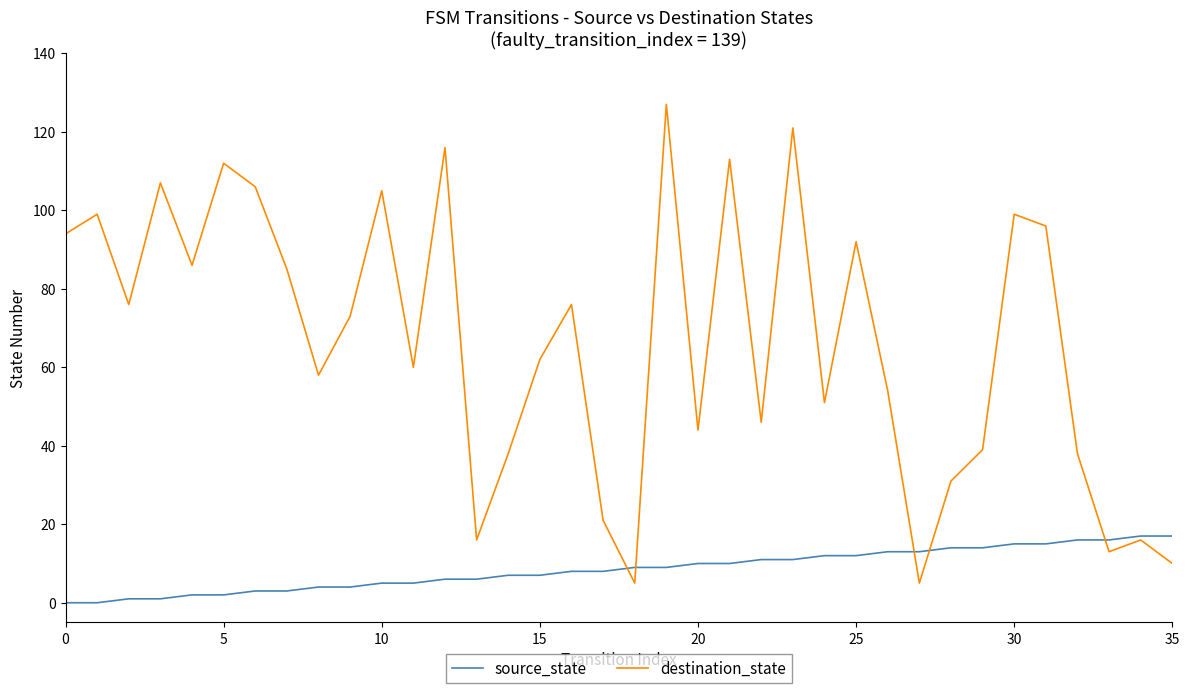

What is the maximum value shown in the chart?

127